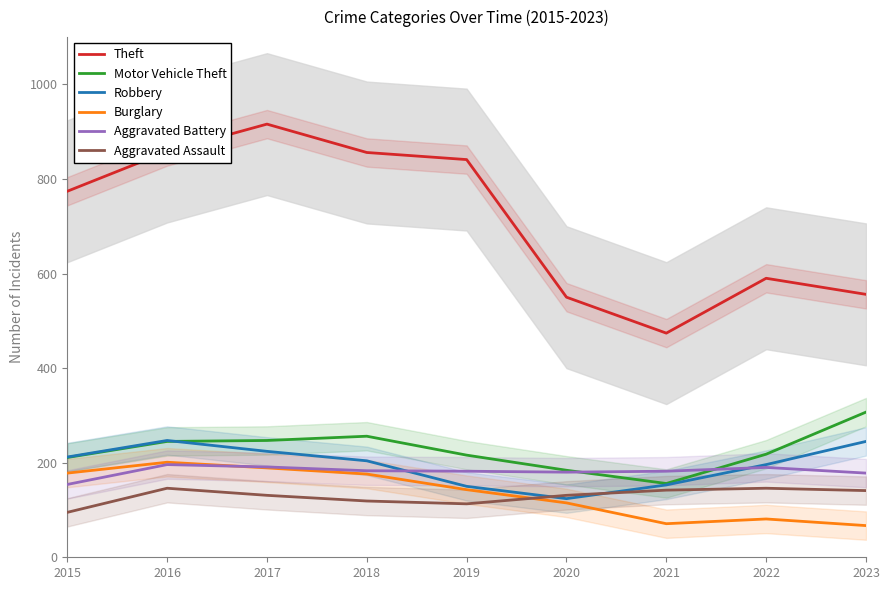

What is the difference between the highest and lowest values at 2016?

712